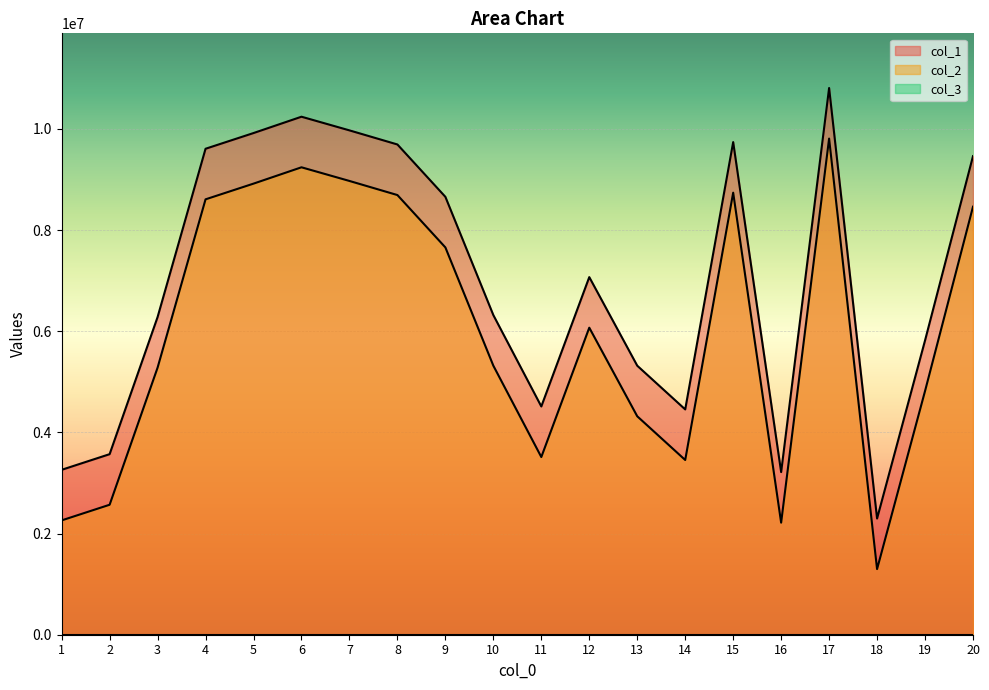

The col_2 series shows 8971362 at 7. True or false?

True